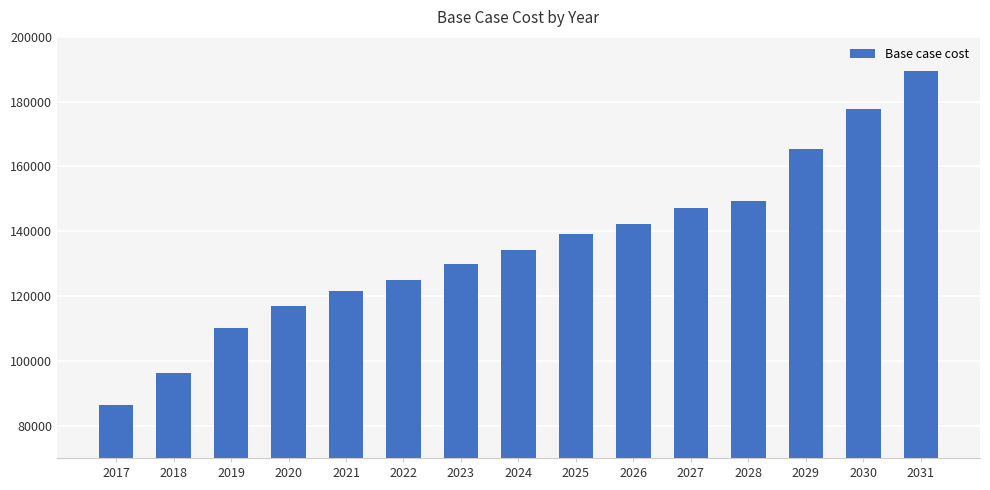

The value at 2024 is 218253.8. True or false?

False